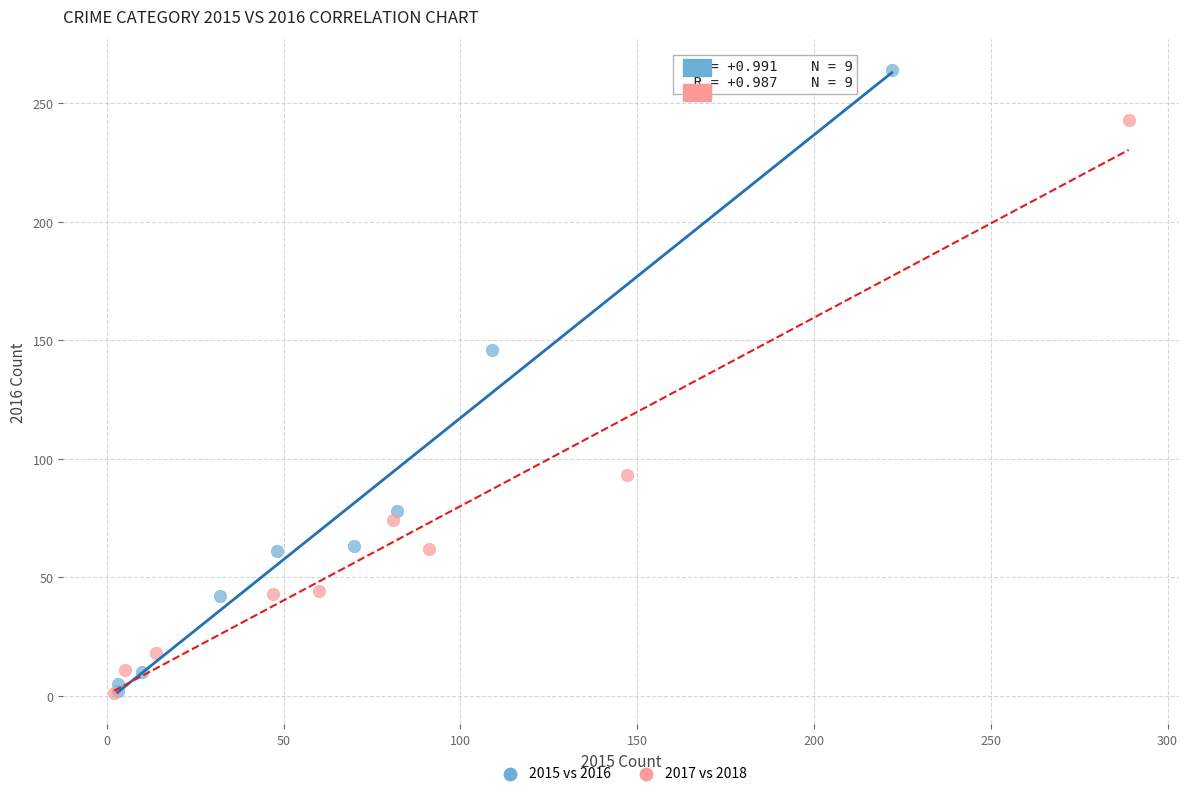

Which series has the largest Y range (max minus min)?

2015 vs 2016